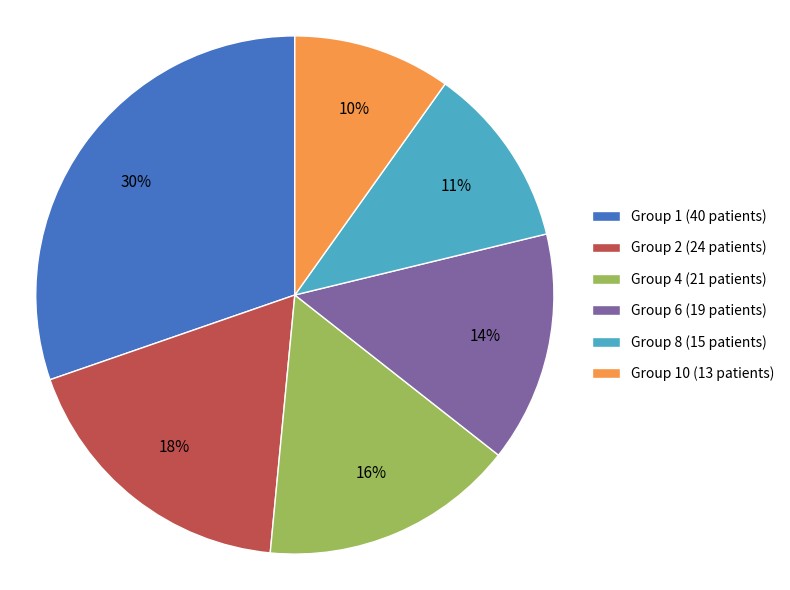

To the nearest percent, what portion does Group 6 (19 patients) represent?

14%